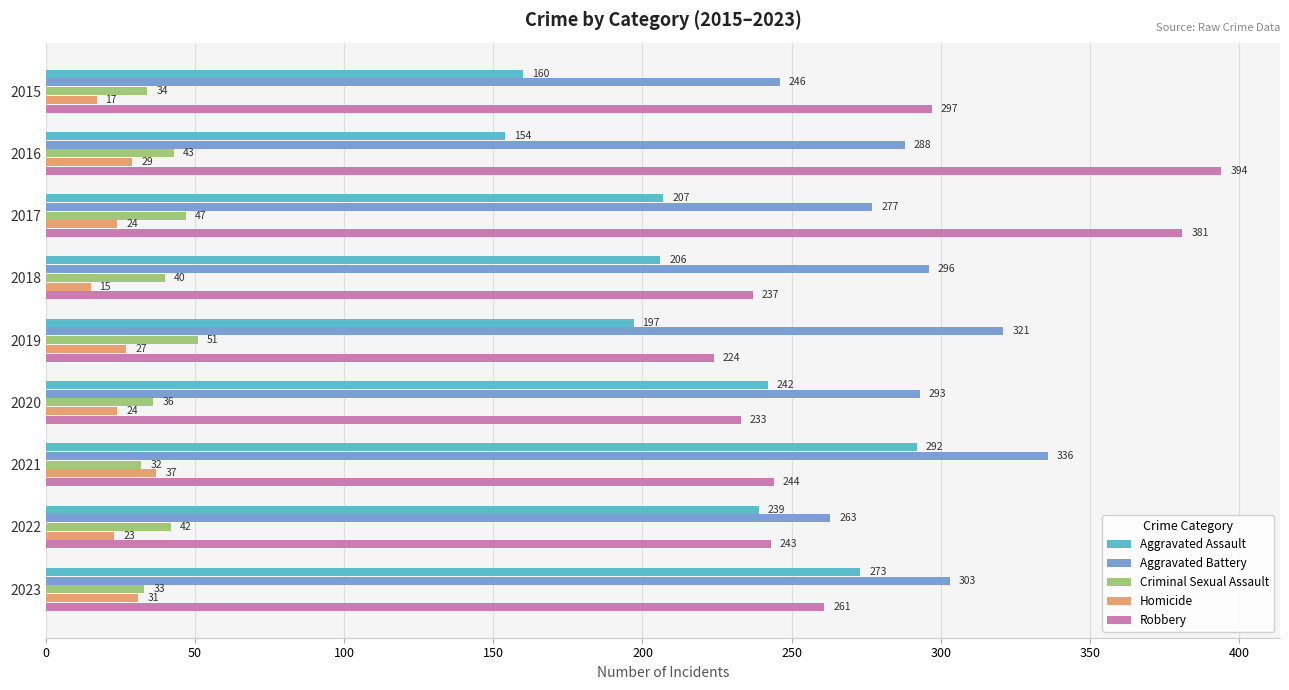

At which category does the chart reach its peak across all series?

2016